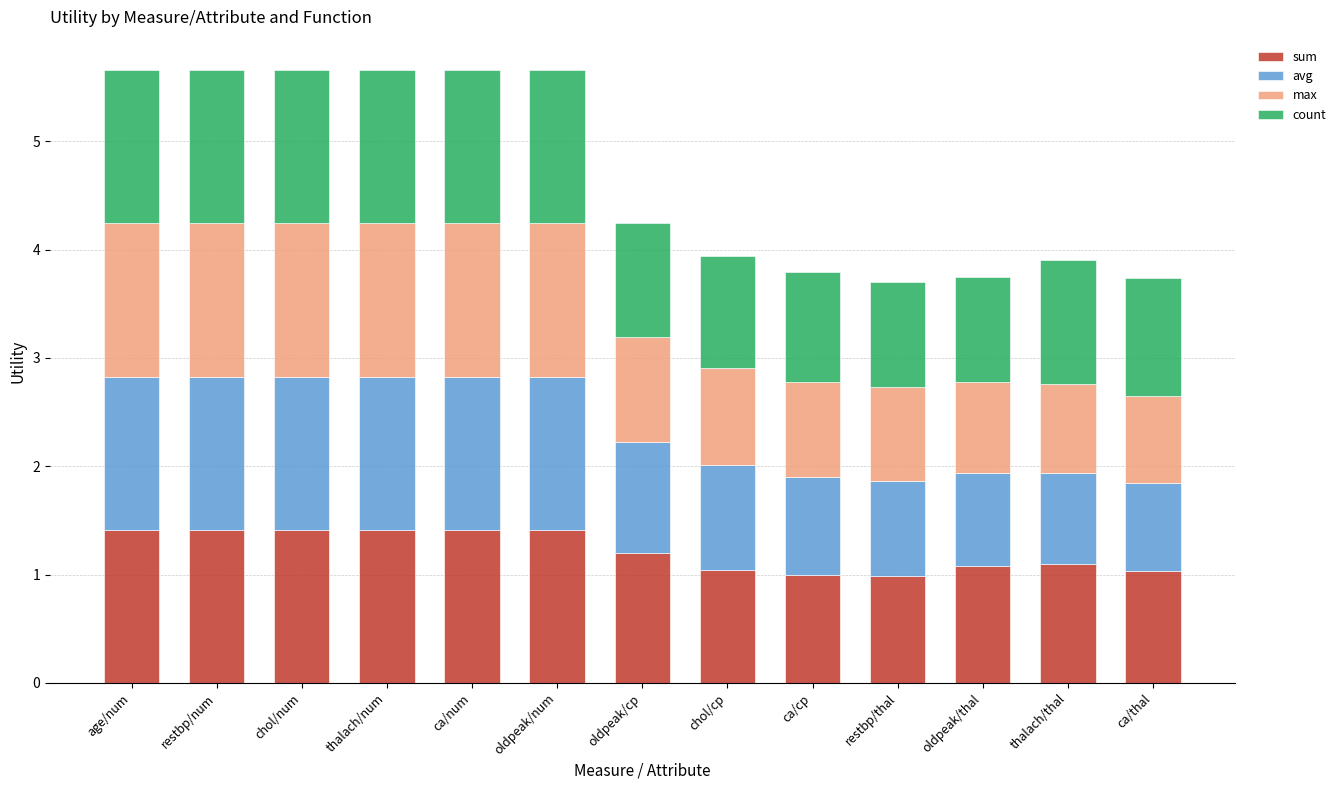

The sum series shows 0.8 at thalach/thal. True or false?

False